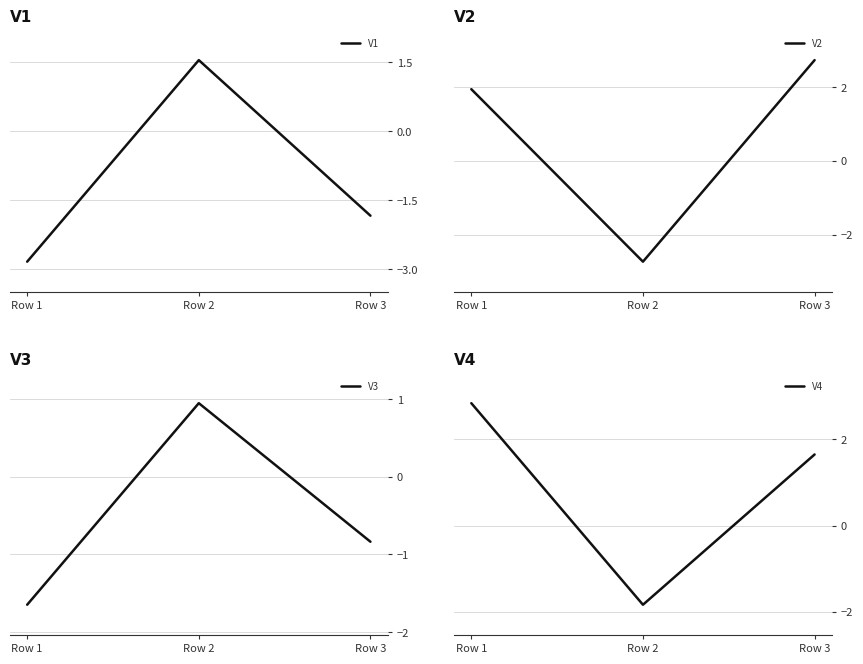

What is the smallest value displayed?

-2.8